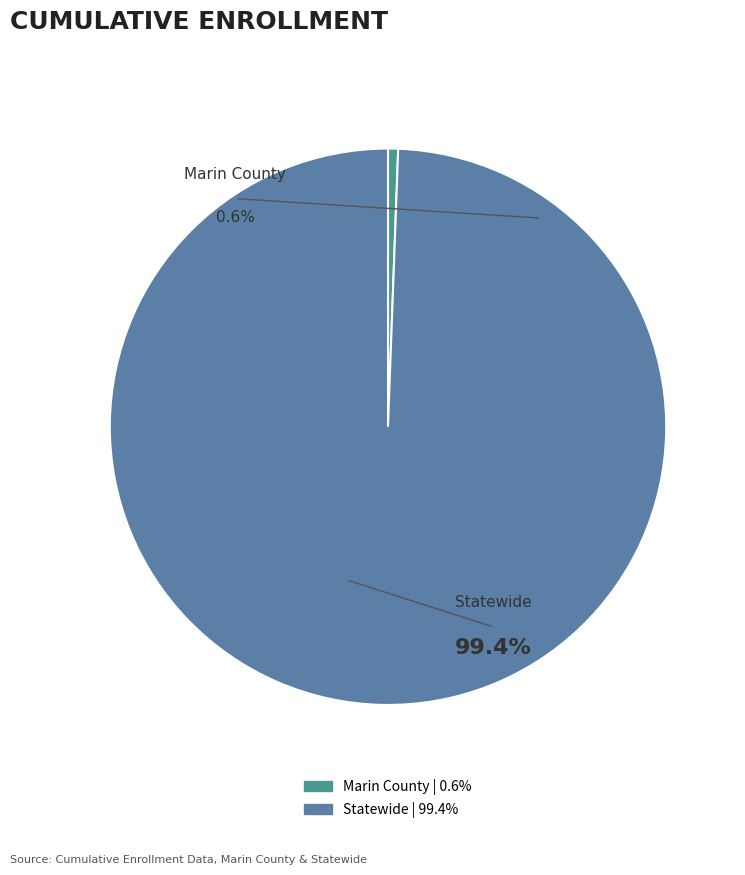

Which category has the biggest portion of the pie?

Statewide